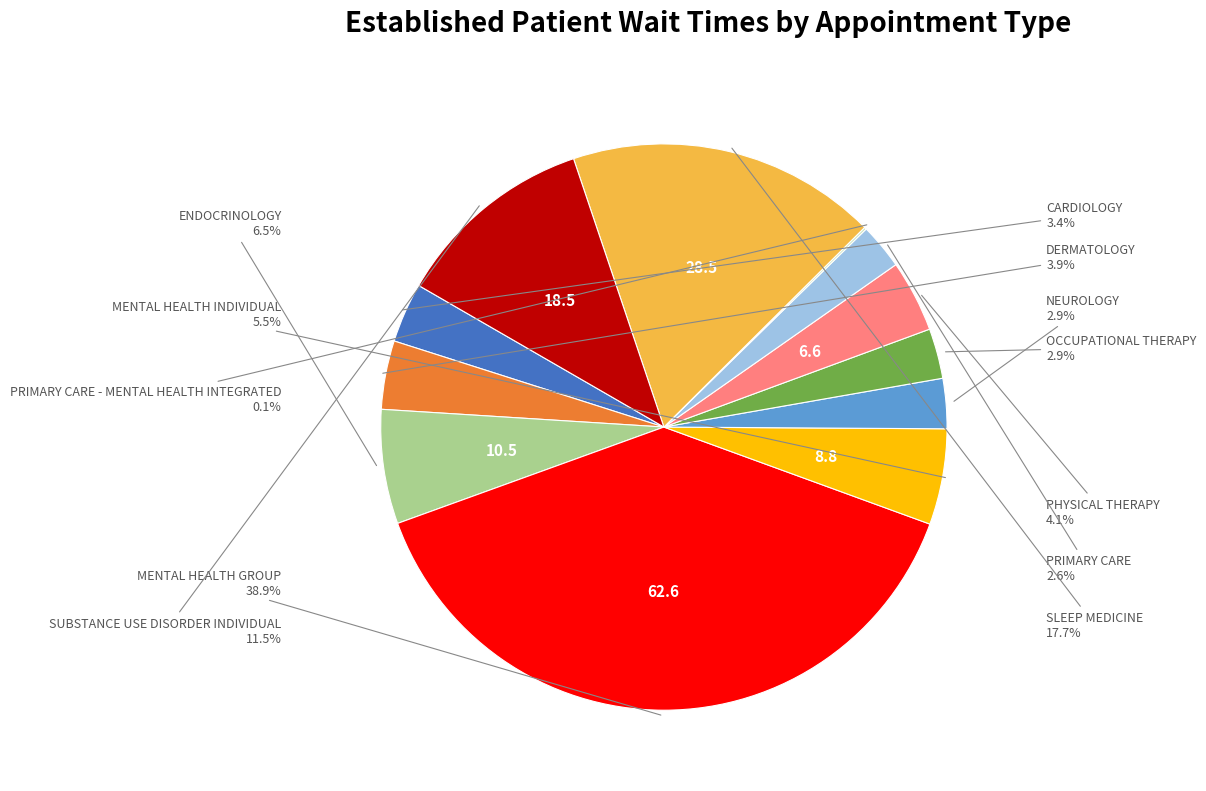

Is there a majority slice in this chart?

No